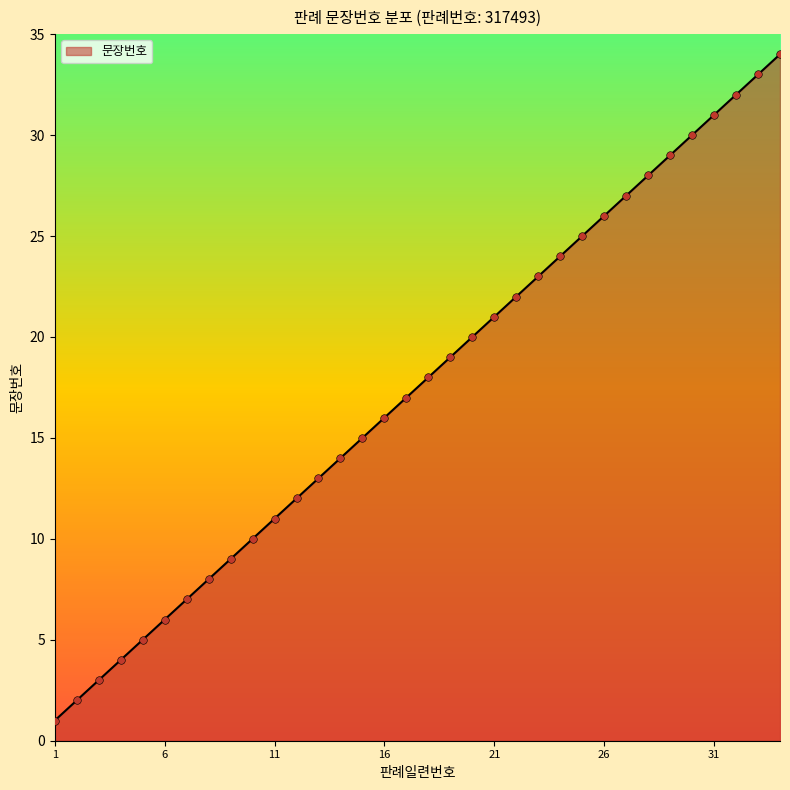

What is the maximum value shown in the chart?

34